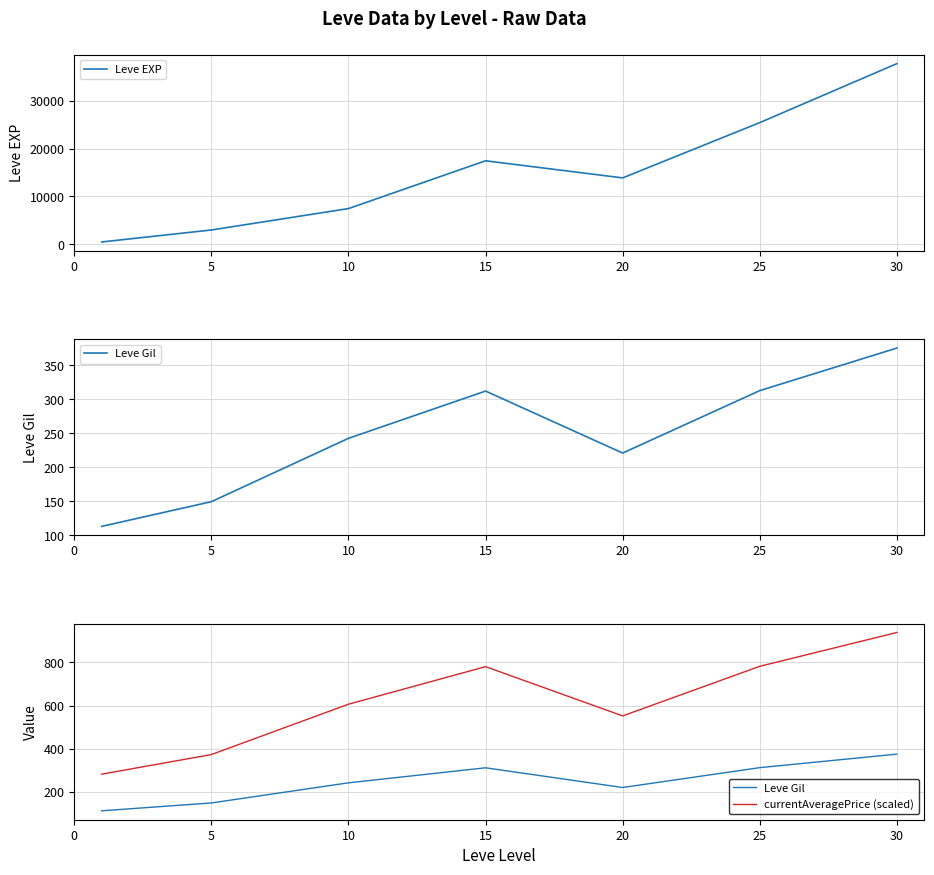

True or false: Leve EXP and Leve Gil intersect in this chart.

False